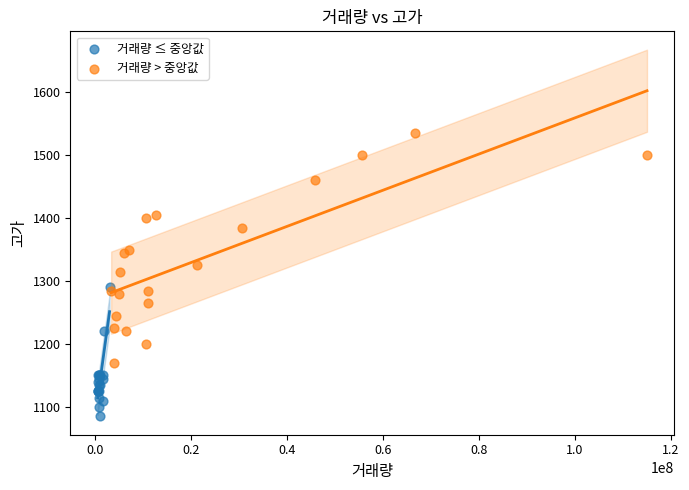

Which series contains the lowest Y value?

거래량 ≤ 중앙값